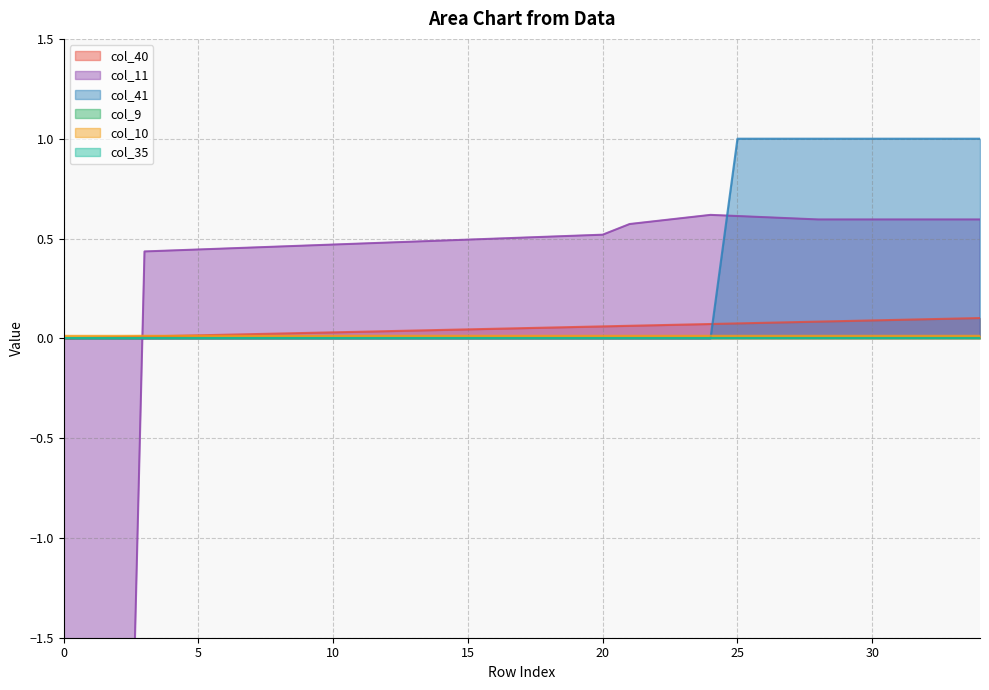

What is the highest value of the col_41 series?

1.0